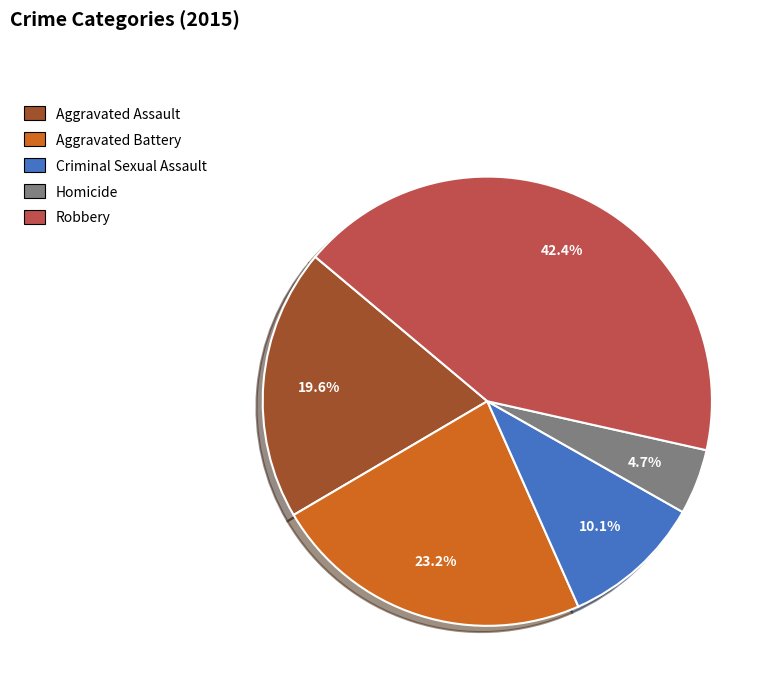

What percentage is NOT represented by Aggravated Assault?

80.4%